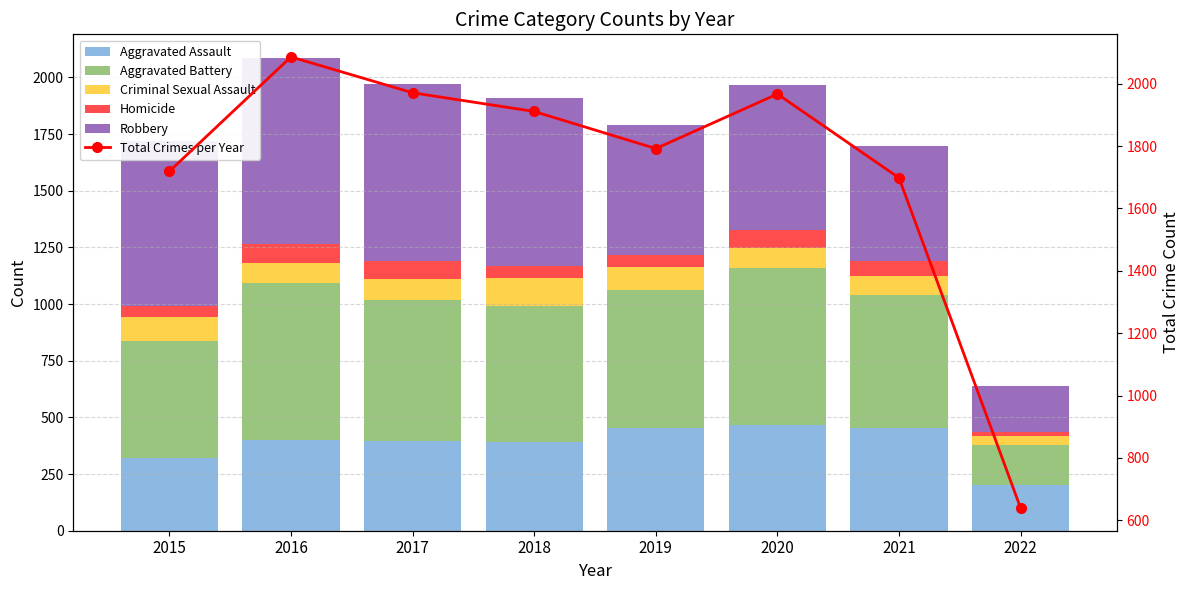

How many data points in Robbery are less than 726?

4